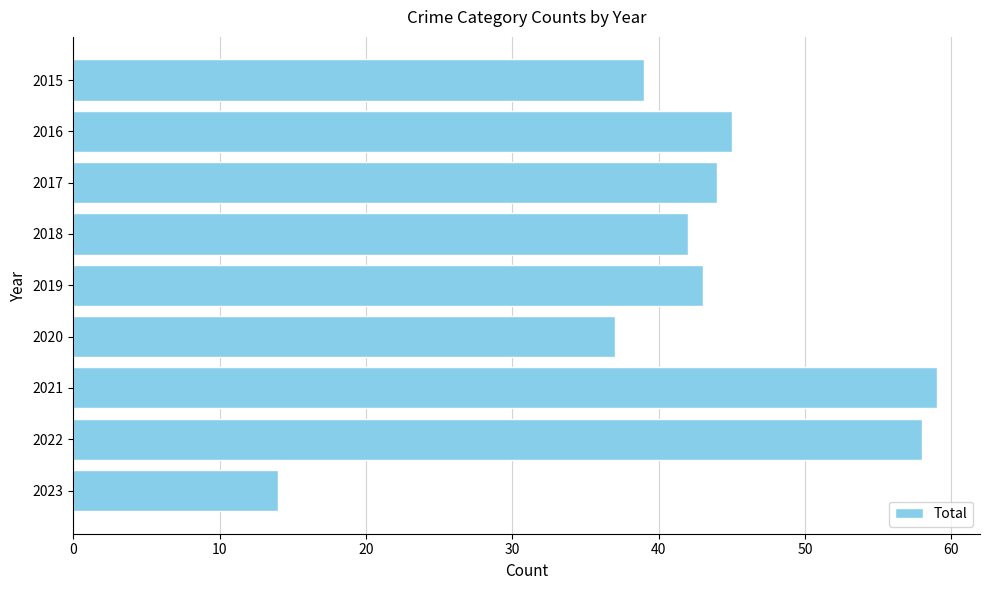

At which category does the chart reach its minimum across all series?

2023